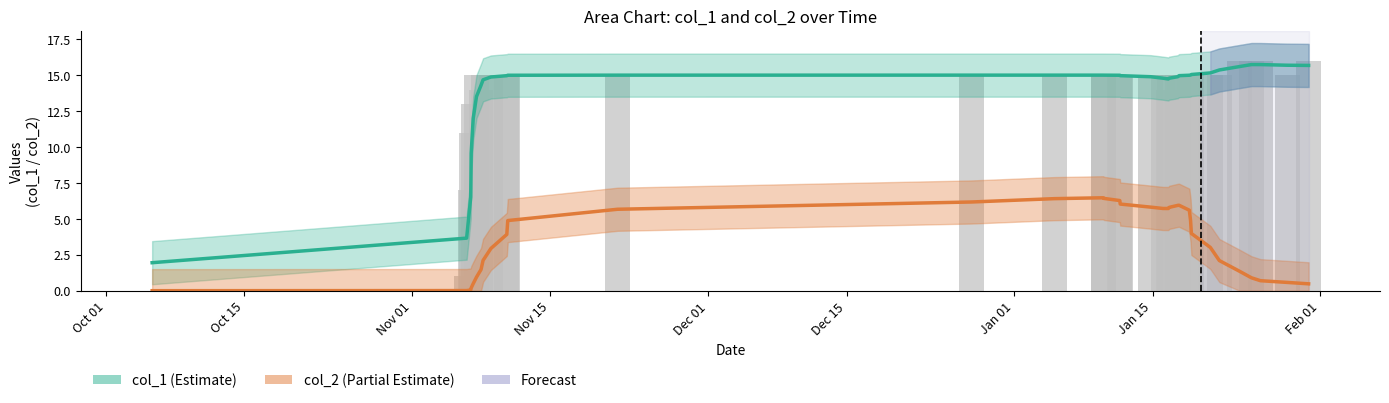

The value of col_2 (Partial Estimate) at 11 is 2.8. True or false?

False